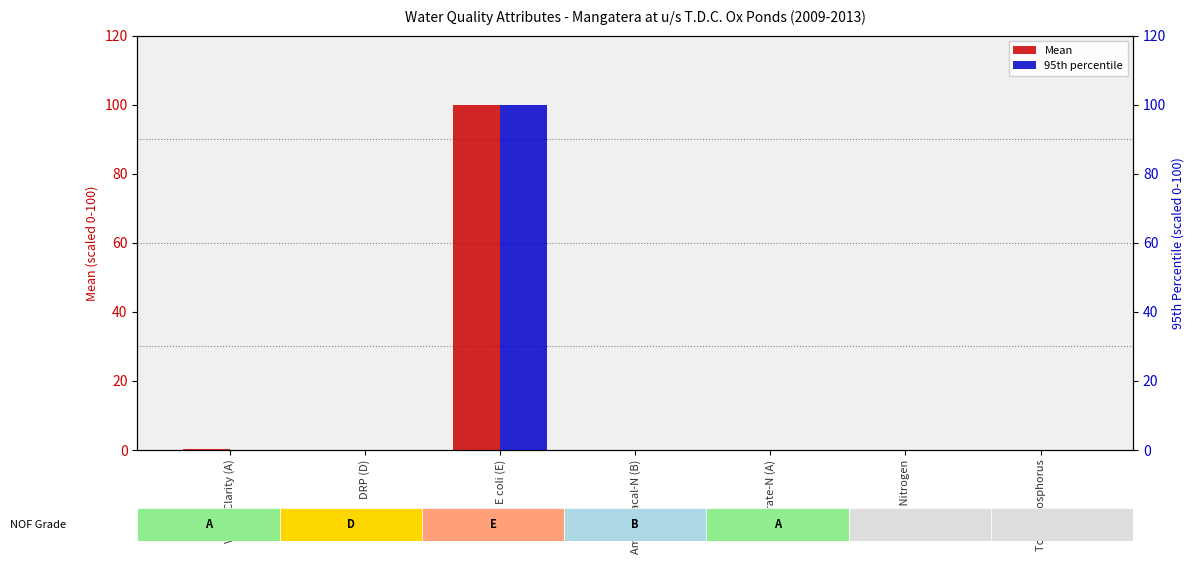

Between Visual Clarity (A) and E coli (E), which series saw the biggest shift?

95th percentile